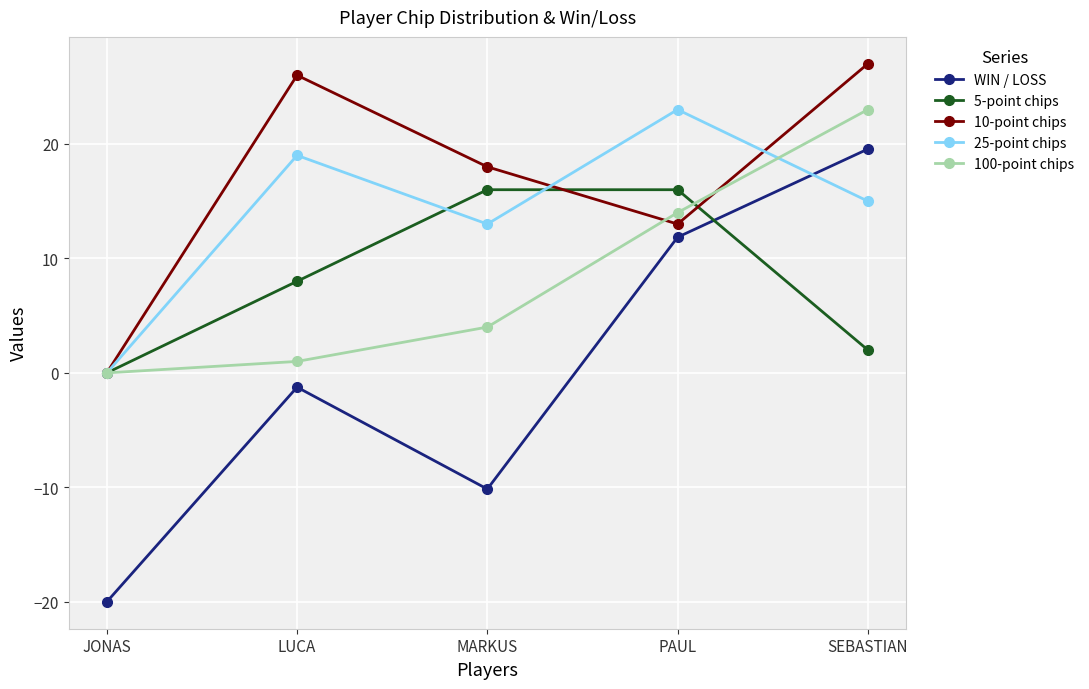

The 5-point chips series shows 2.0 at SEBASTIAN. True or false?

True